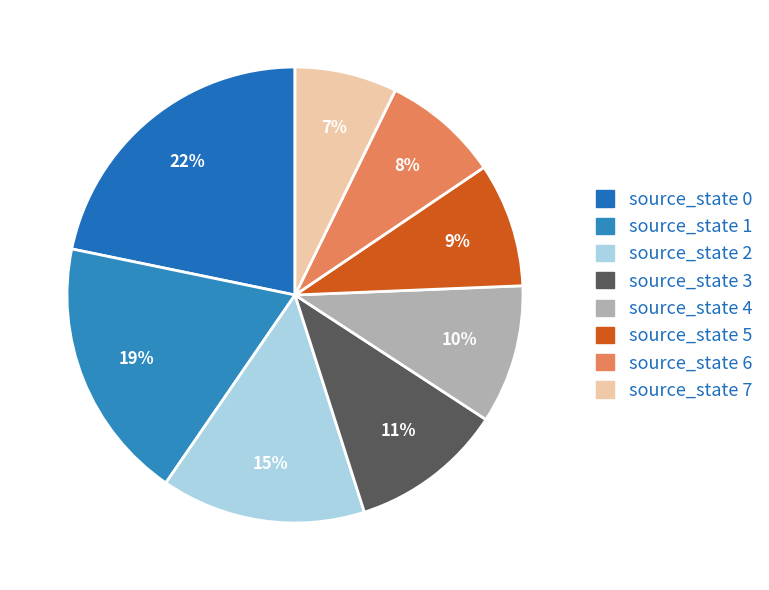

To the nearest percent, what percentage of the pie is source_state 4?

10%